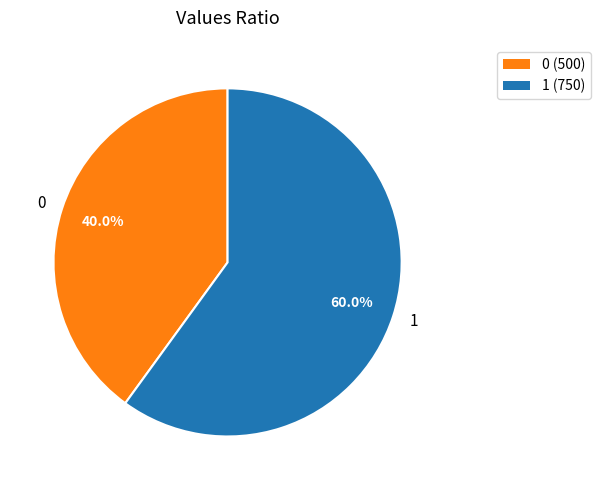

To the nearest percent, what portion does 1 represent?

60%